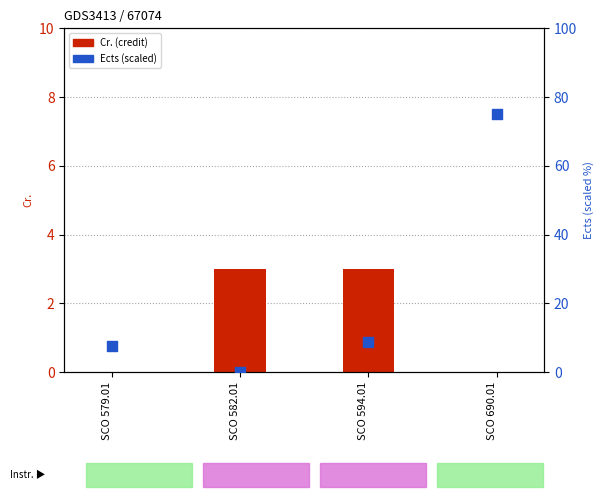

What is the change in value from SCO 579.01 to SCO 582.01?

-7.5